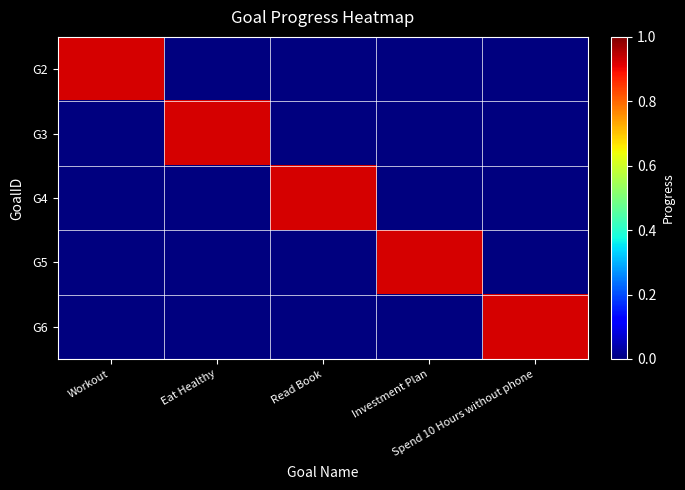

Reading right to left, what are all the values shown in this chart?

G2: Spend 10 Hours without phone=0.0	Investment Plan=0.0	Read Book=0.0	Eat Healthy=0.0	Workout=0.9
G3: Spend 10 Hours without phone=0.0	Investment Plan=0.0	Read Book=0.0	Eat Healthy=0.9	Workout=0.0
G4: Spend 10 Hours without phone=0.0	Investment Plan=0.0	Read Book=0.9	Eat Healthy=0.0	Workout=0.0
G5: Spend 10 Hours without phone=0.0	Investment Plan=0.9	Read Book=0.0	Eat Healthy=0.0	Workout=0.0
G6: Spend 10 Hours without phone=0.9	Investment Plan=0.0	Read Book=0.0	Eat Healthy=0.0	Workout=0.0